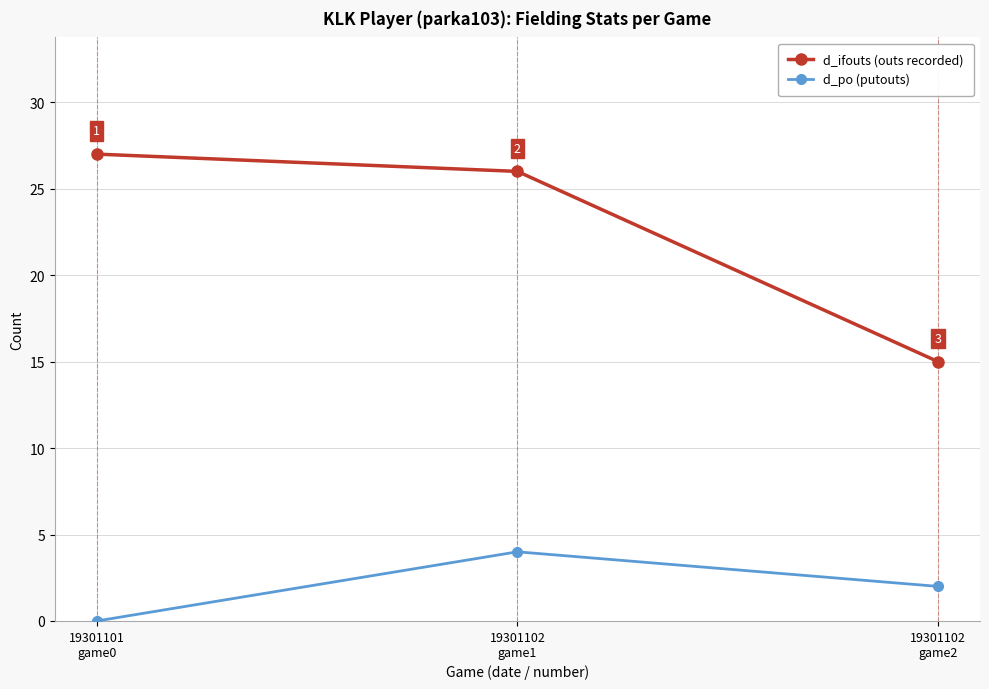

What are all the series names shown in the legend?

d_ifouts (outs recorded), d_po (putouts)